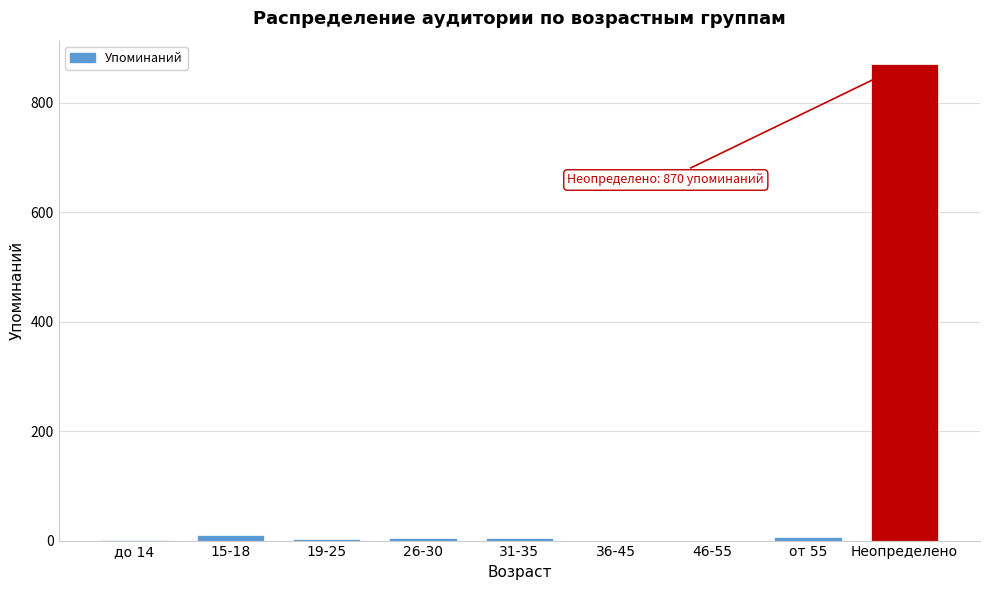

What is the sum of all values?

900